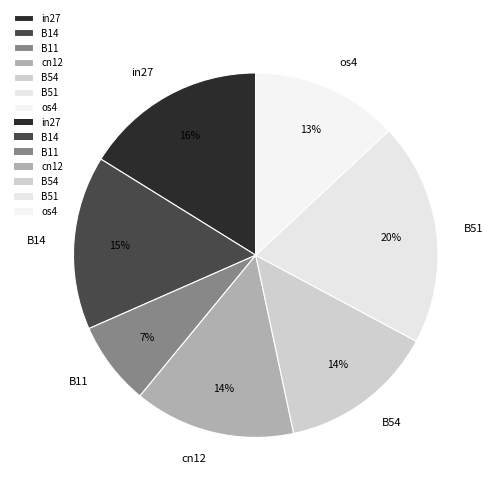

To the nearest percent, what is the difference between the B51 and in27 slice percentages?

4%